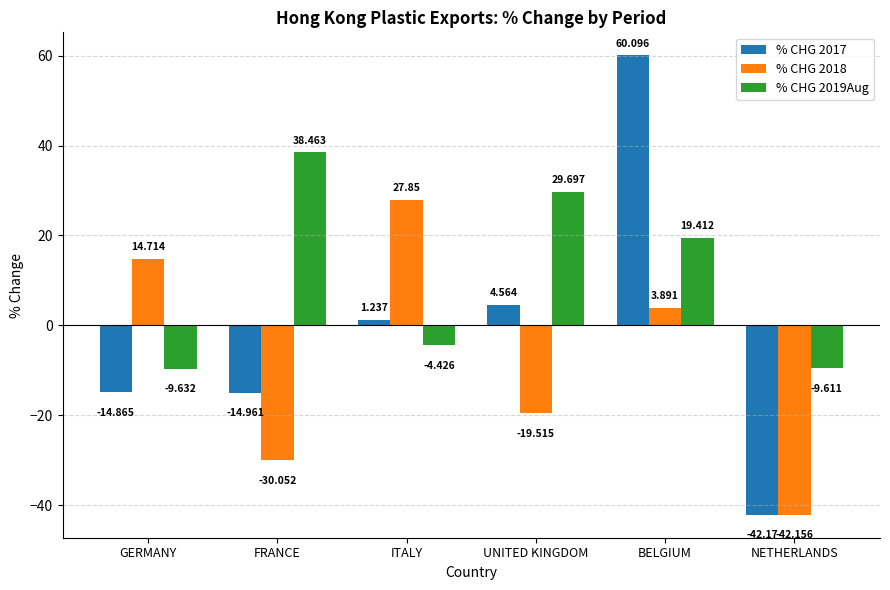

What is the spread (max minus min) of values at FRANCE?

68.5